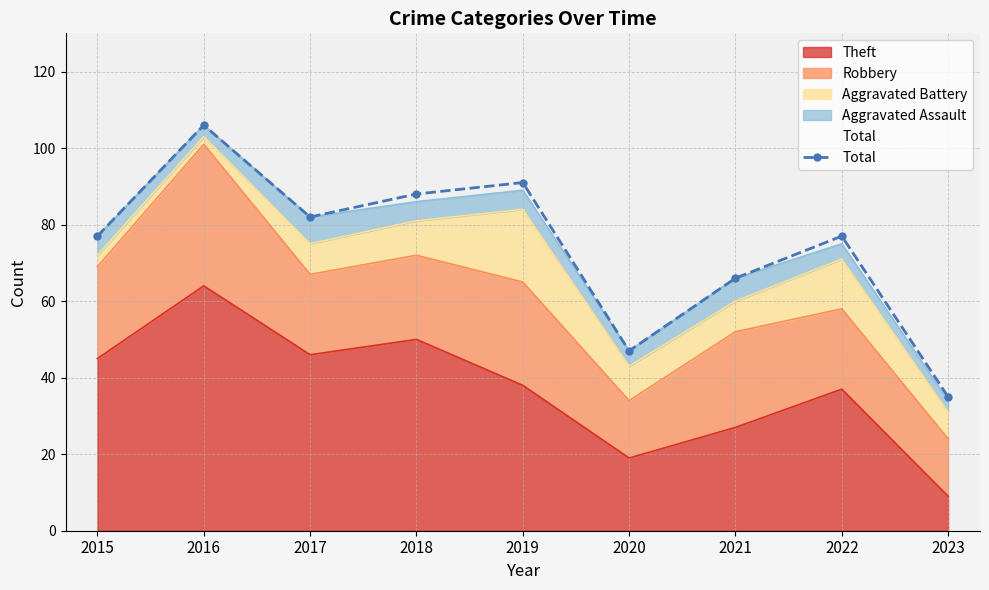

Between 2020 and 2017, which is larger?

2017